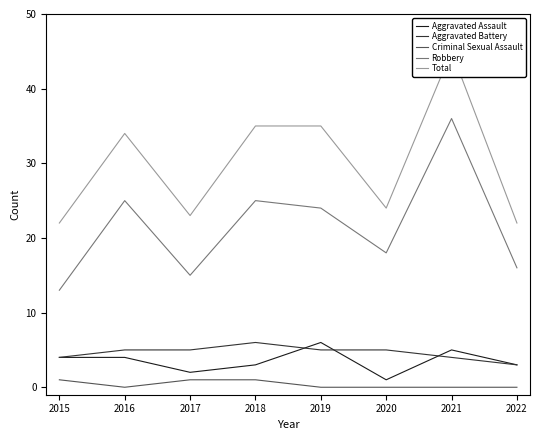

Is this an area chart (filled region under the line)?

No